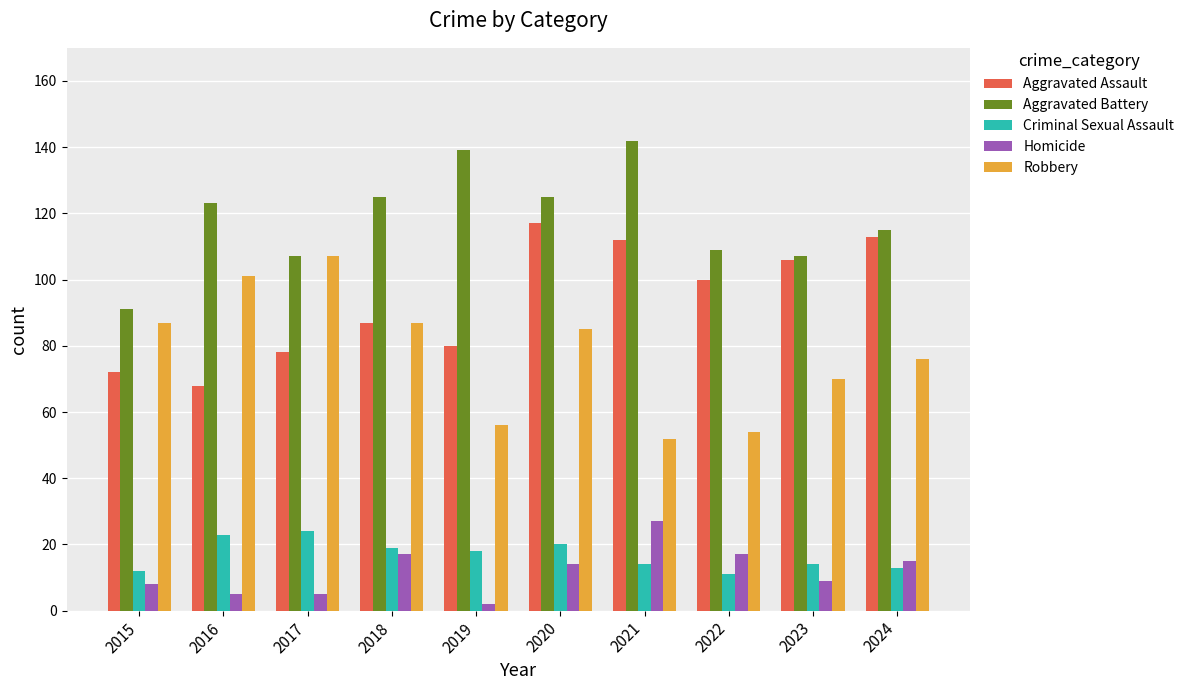

Where does the Aggravated Assault series first go above 100?

2020